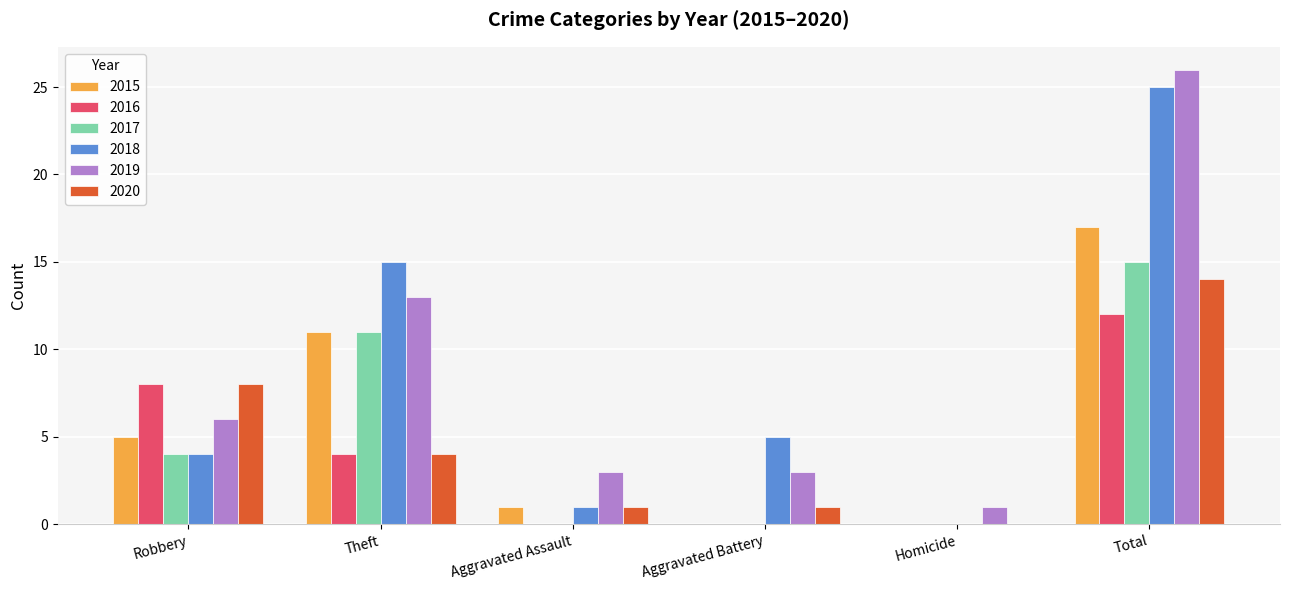

What is the sum of the 2018 values at Total and Aggravated Assault?

26